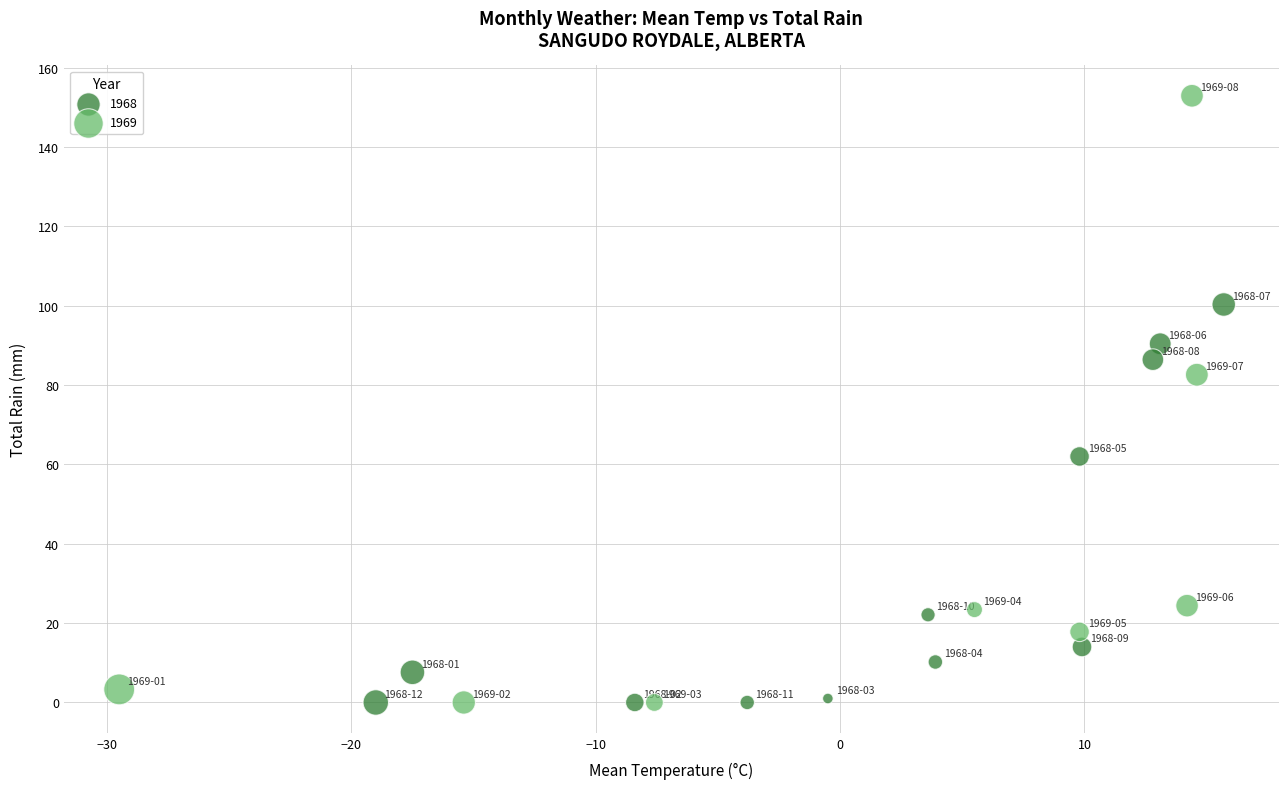

Which series reaches the maximum Y coordinate?

1969